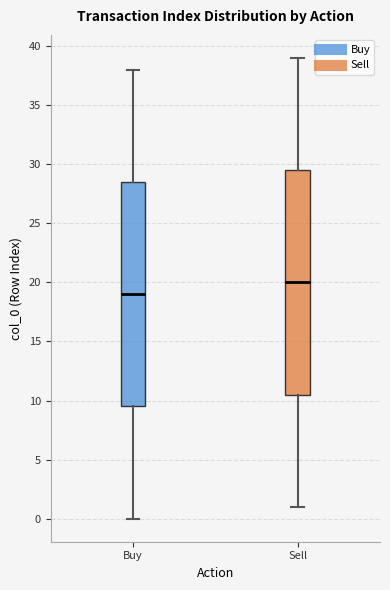

Reading left to right, transcribe this box plot: for each box, give where its median line is, the range the box spans, and where its two whiskers end, as read against the y-axis. The values are not printed on the chart, so give them approximately, as read against the axis.

Buy: median 19.0, box 9.5 to 28.5, whiskers 0.0 to 38.0
Sell: median 20.0, box 10.5 to 29.5, whiskers 1.0 to 39.0